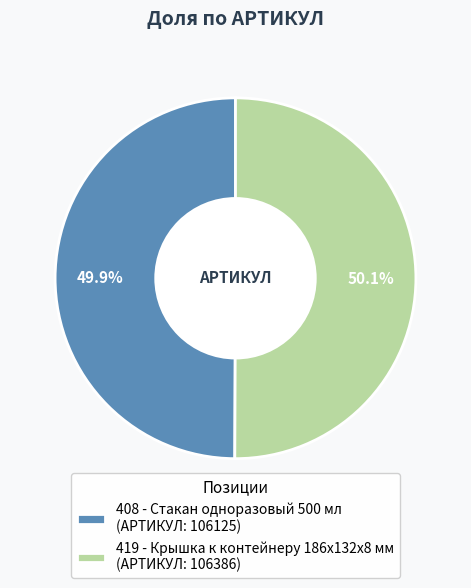

Does any single category account for the majority?

Yes